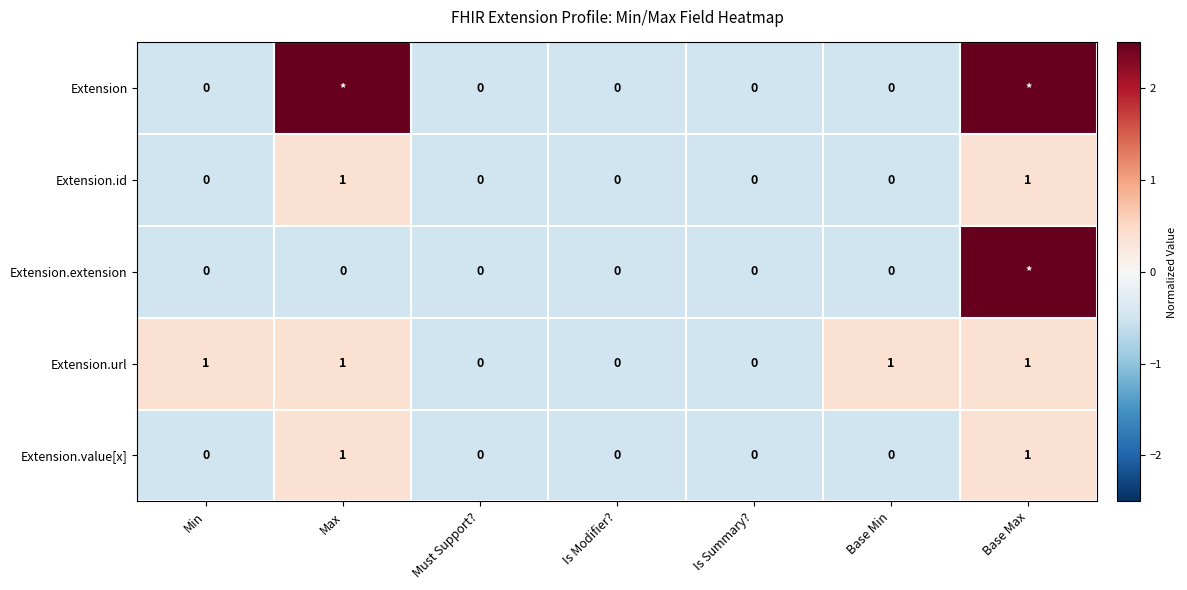

Which series changed the most between Min and Must Support??

Extension.url